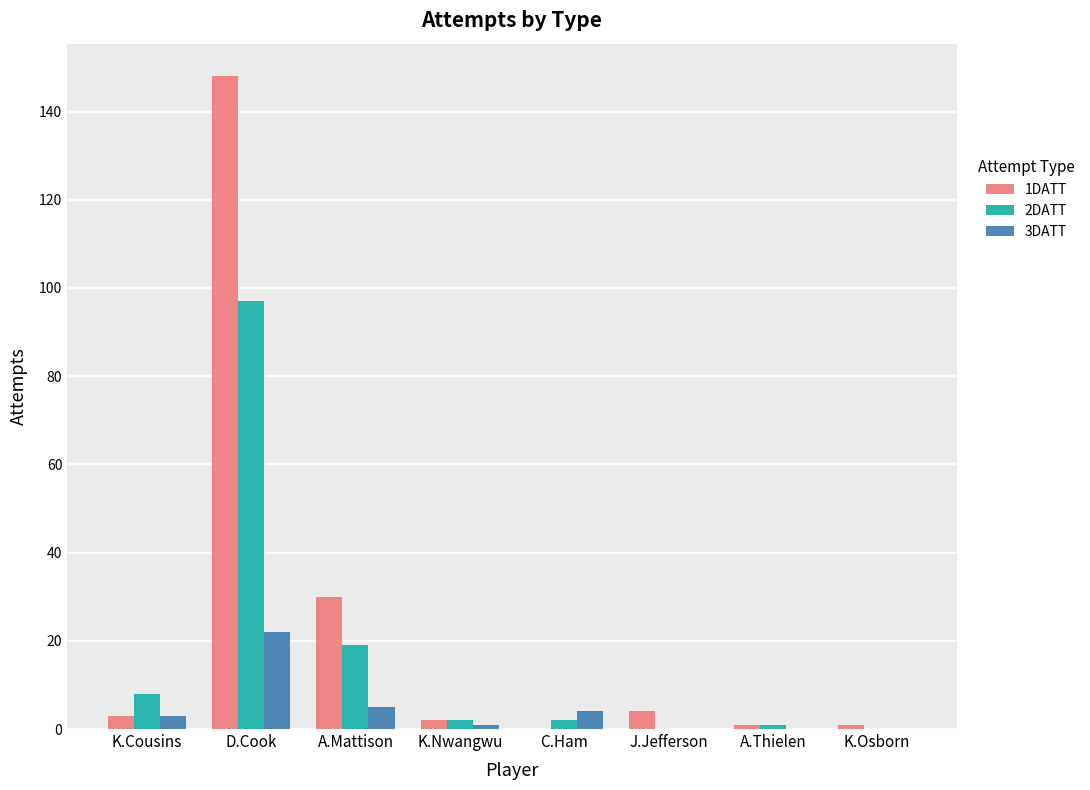

Reading right to left, extract all data points from this chart.

1DATT: K.Osborn=1	A.Thielen=1	J.Jefferson=4	C.Ham=0	K.Nwangwu=2	A.Mattison=30	D.Cook=148	K.Cousins=3
2DATT: K.Osborn=0	A.Thielen=1	J.Jefferson=0	C.Ham=2	K.Nwangwu=2	A.Mattison=19	D.Cook=97	K.Cousins=8
3DATT: K.Osborn=0	A.Thielen=0	J.Jefferson=0	C.Ham=4	K.Nwangwu=1	A.Mattison=5	D.Cook=22	K.Cousins=3